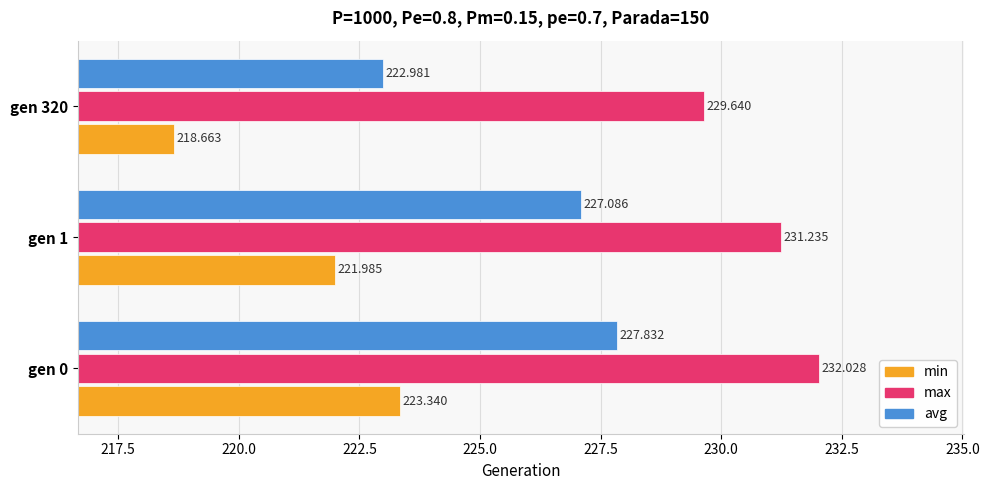

Which series has the largest total across all categories?

max